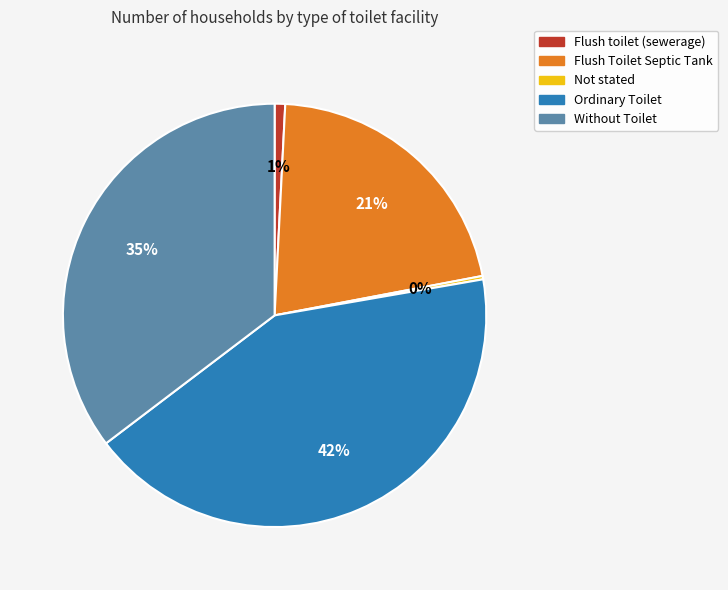

Is there a majority slice in this chart?

No